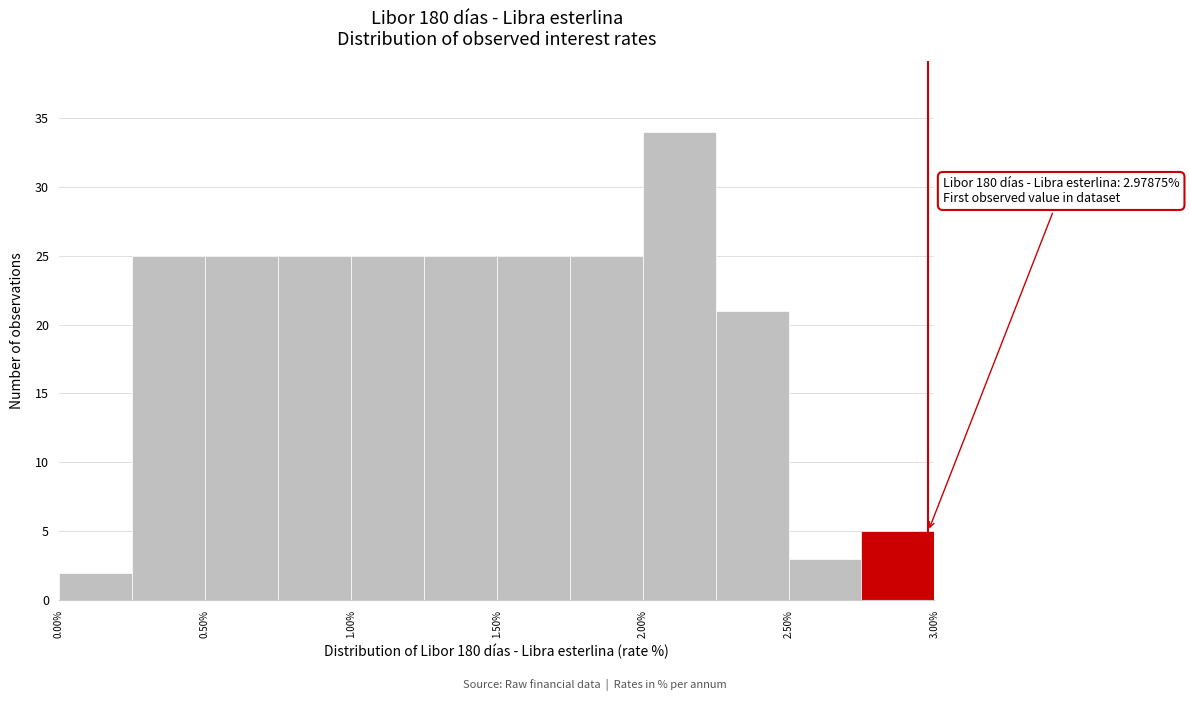

Over which range of the x-axis is the bar tallest?

2.00 to 2.25